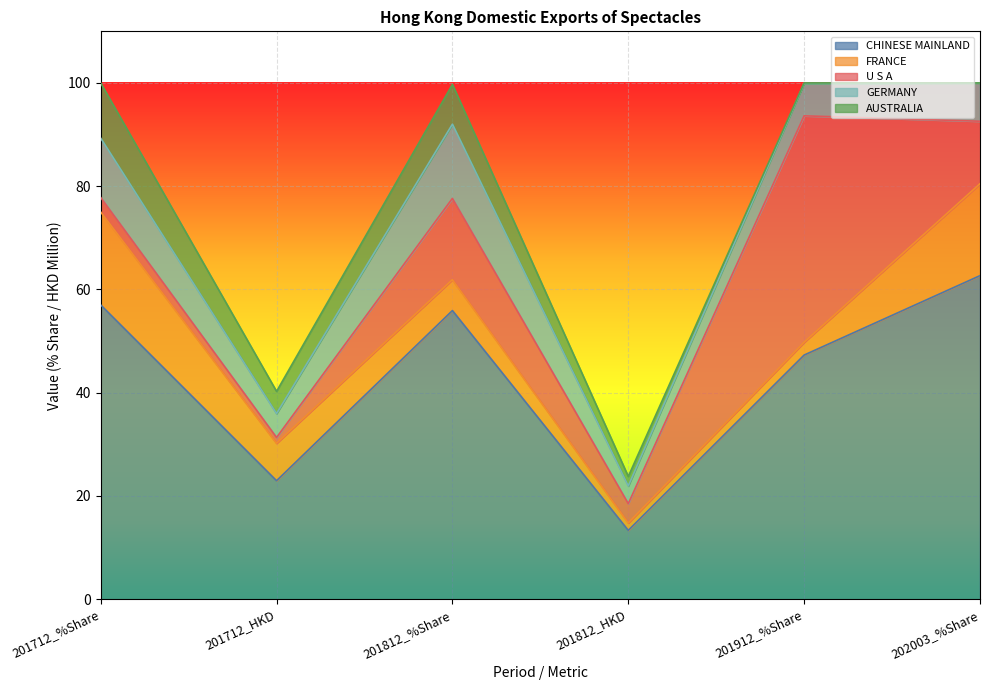

True or false: GERMANY and AUSTRALIA cross at least once.

False